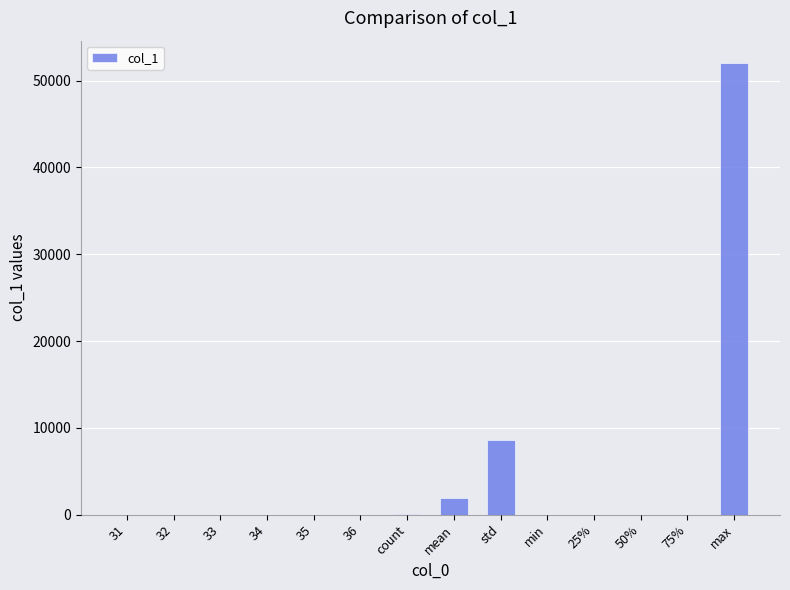

The value at 25% is -18102.8. True or false?

False